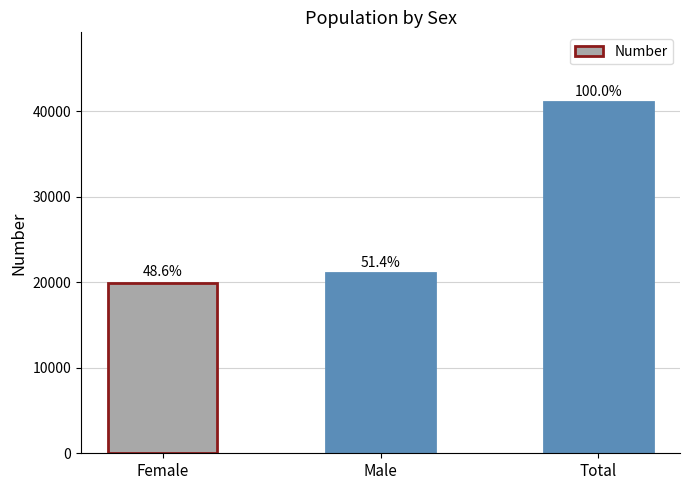

What is the label of the 2nd bar from the left?

Male